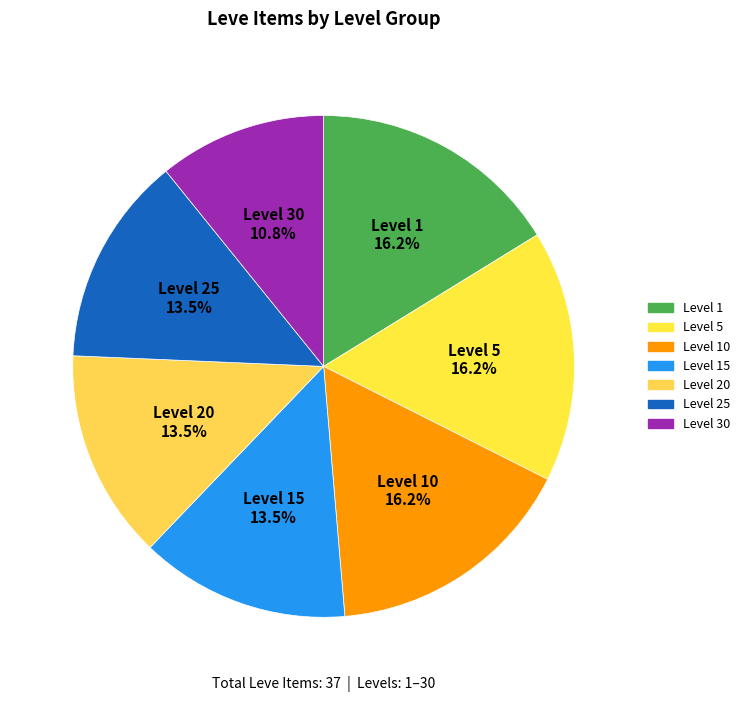

To the nearest percent, what is the difference between the largest and smallest slice percentages?

5%